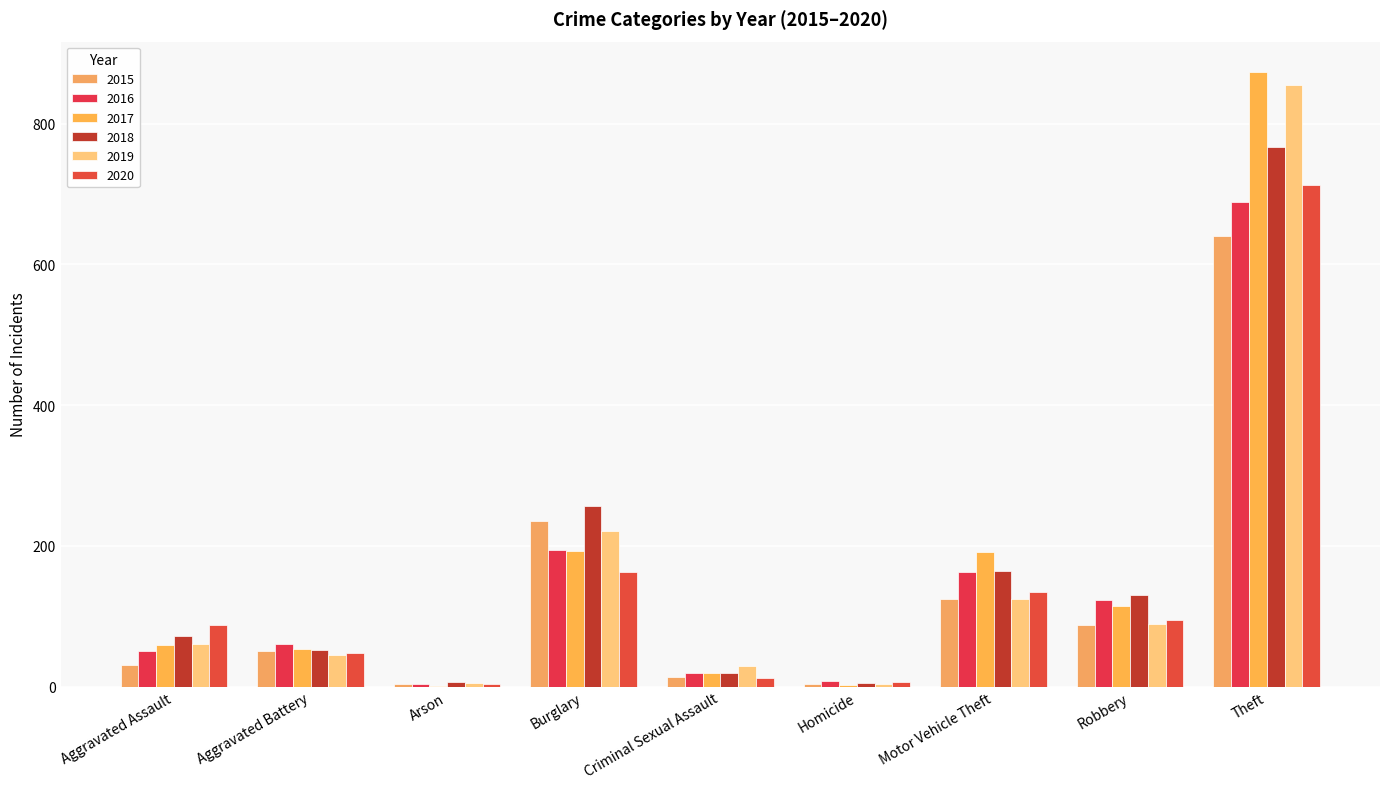

Does the chart contain stacked bars?

No